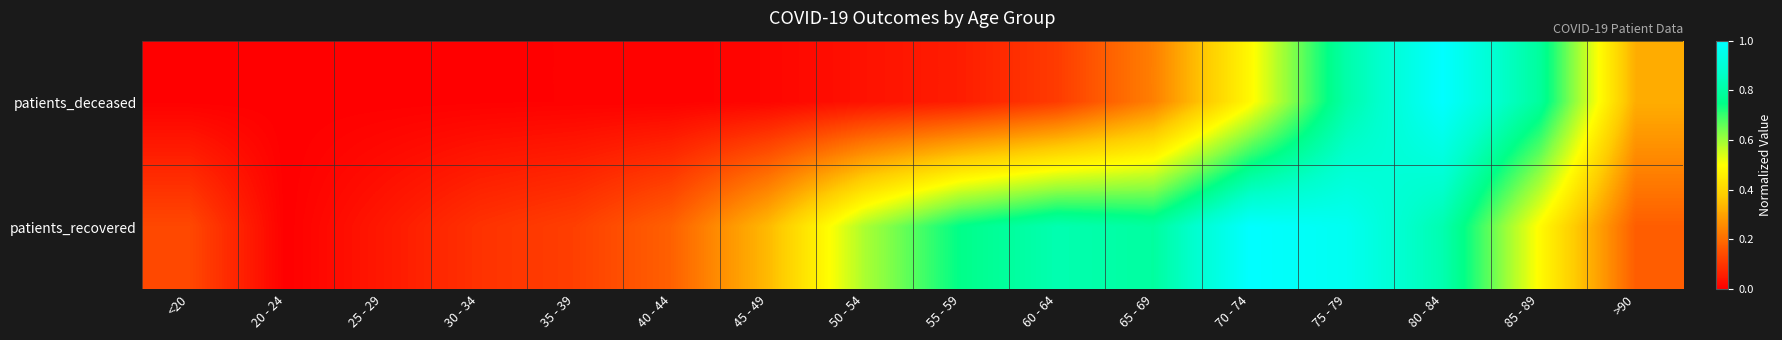

Reading left to right, what are all the values shown in this chart?

patients_deceased: <20=0.0	20 - 24=0.0	25 - 29=0.0	30 - 34=0.0	35 - 39=0.0	40 - 44=0.0	45 - 49=0.0	50 - 54=0.0	55 - 59=0.1	60 - 64=0.1	65 - 69=0.2	70 - 74=0.5	75 - 79=0.8	80 - 84=1.0	85 - 89=0.8	>90=0.3
patients_recovered: <20=0.1	20 - 24=0.0	25 - 29=0.0	30 - 34=0.1	35 - 39=0.1	40 - 44=0.2	45 - 49=0.3	50 - 54=0.6	55 - 59=0.8	60 - 64=0.8	65 - 69=0.8	70 - 74=1.0	75 - 79=1.0	80 - 84=0.8	85 - 89=0.5	>90=0.2